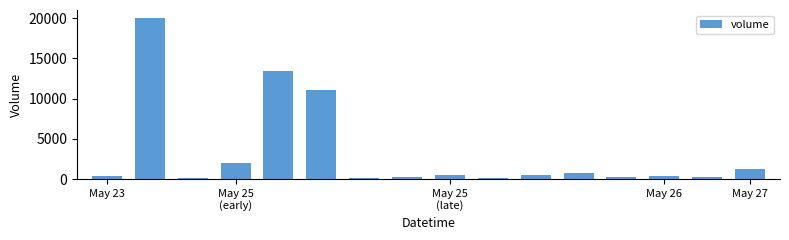

What is the sum of all values?

51080